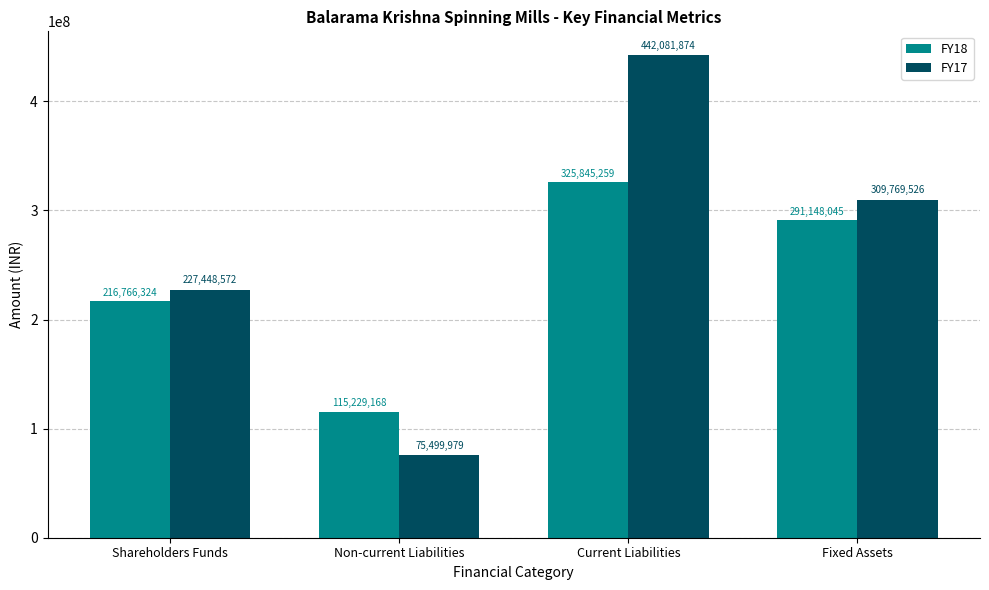

What is the total value across all series at Current Liabilities?

767927133